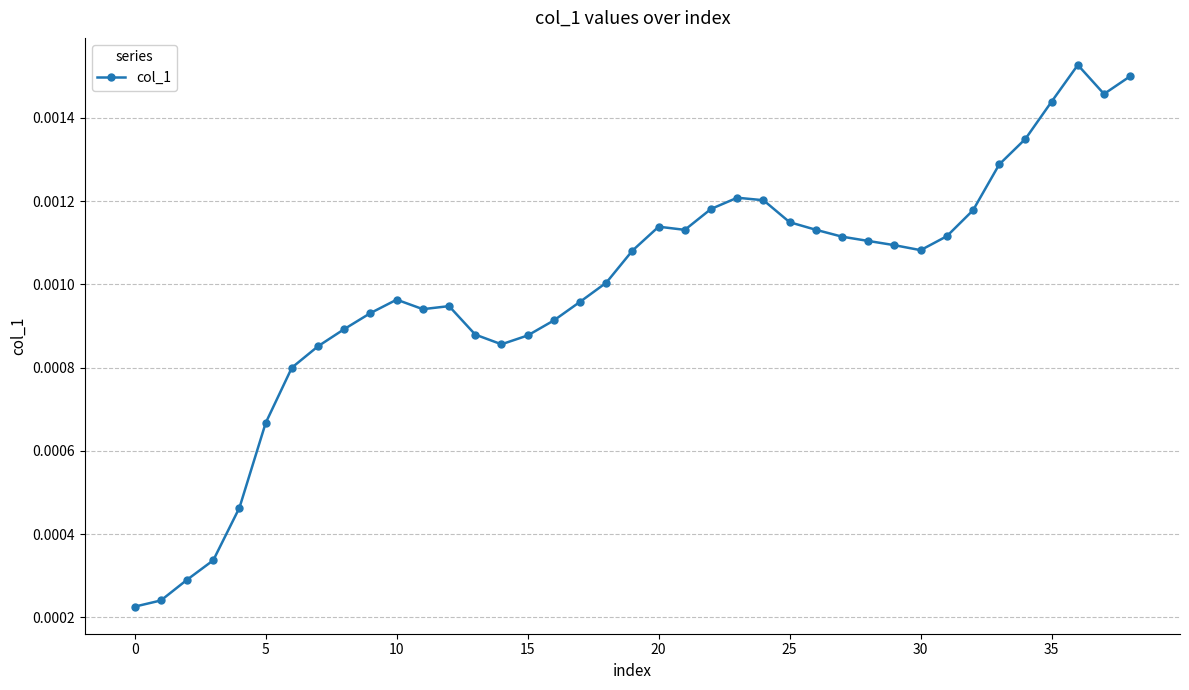

How many lines are shown in the chart?

1